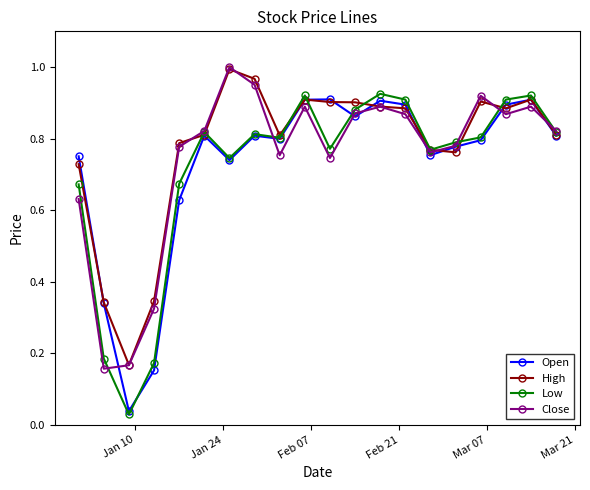

At how many categories does at least one series exceed 0?

20